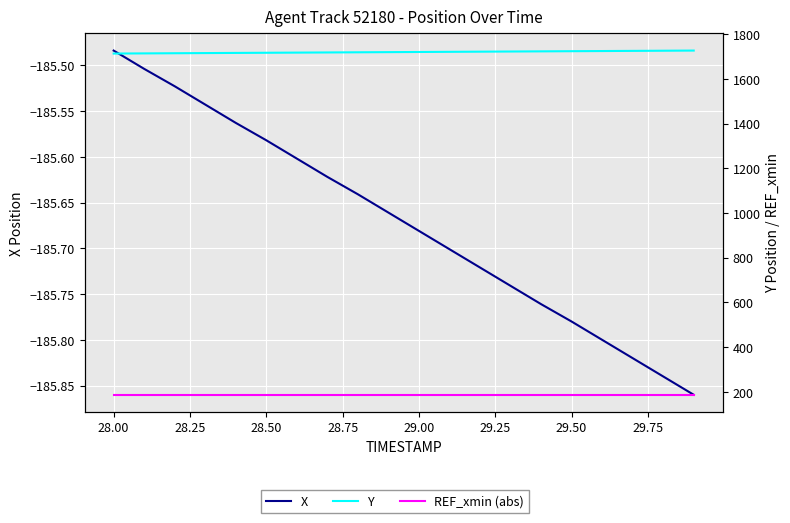

What is the minimum value shown in the chart?

-185.9